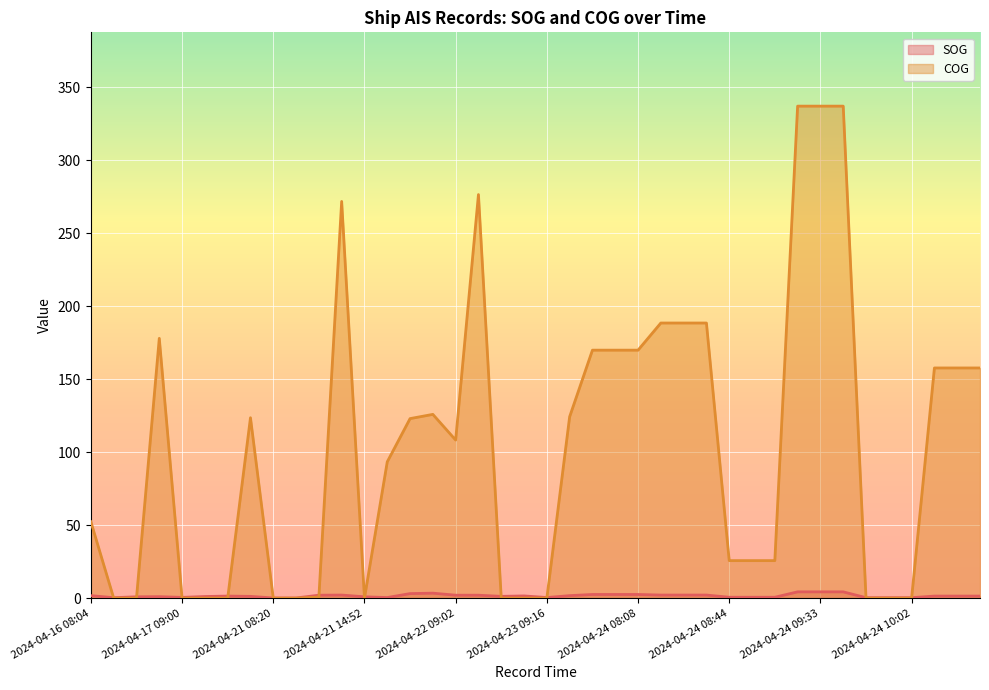

List the series in order of their peak value, highest first.

COG, SOG